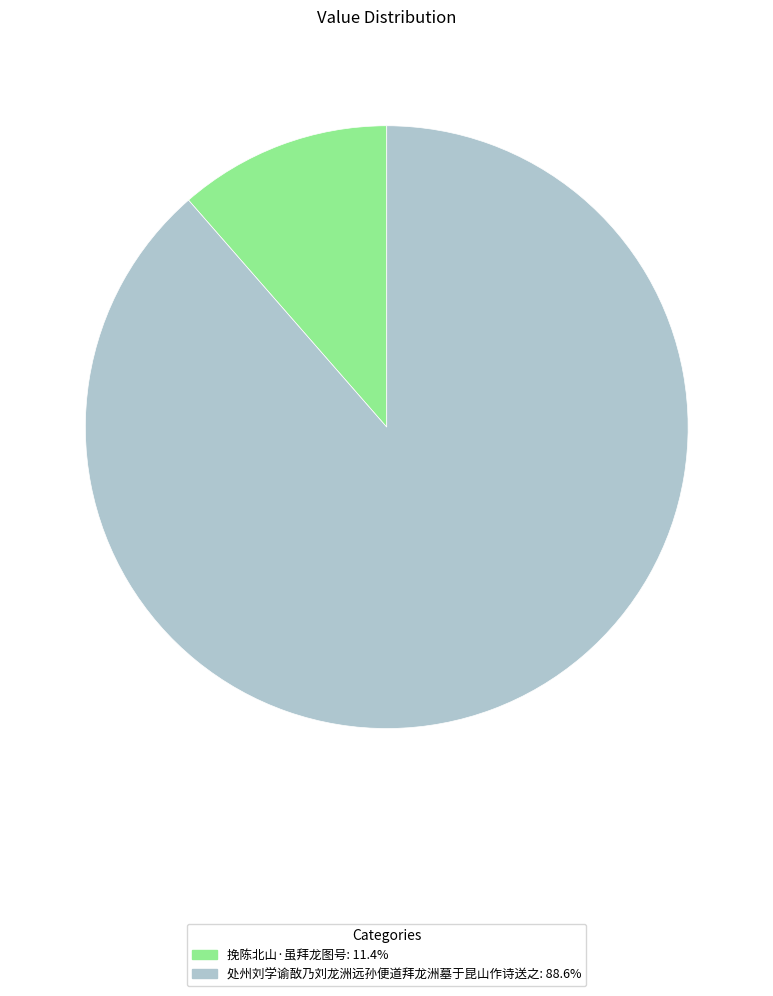

The 挽陈北山·虽拜龙图号 slice represents 1% of the pie. True or false?

False